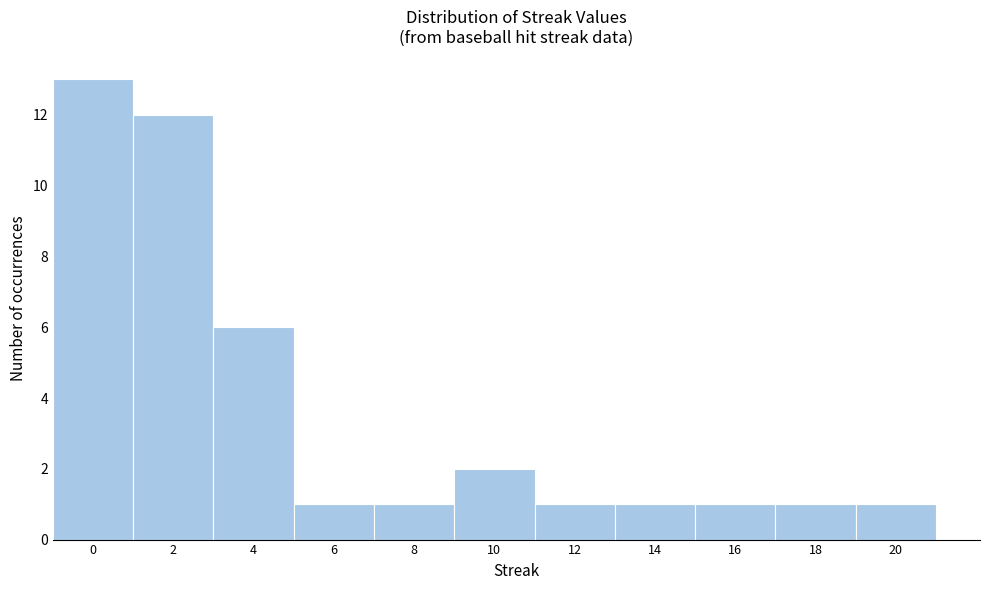

Reading left to right, what are all the values shown in this chart?

13	12	6	1	1	2	1	1	1	1	1